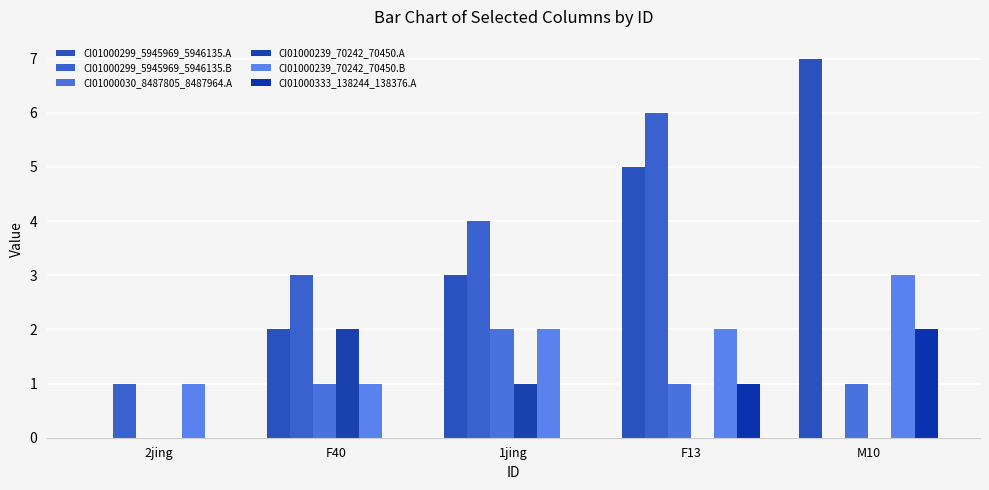

Which category has the lowest value in the CI01000030_8487805_8487964.A series?

2jing